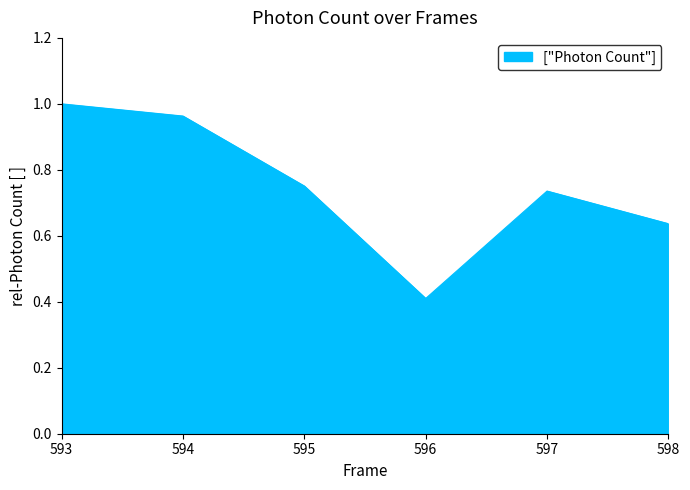

True or false: there are more than 0 points higher than both neighbors.

True